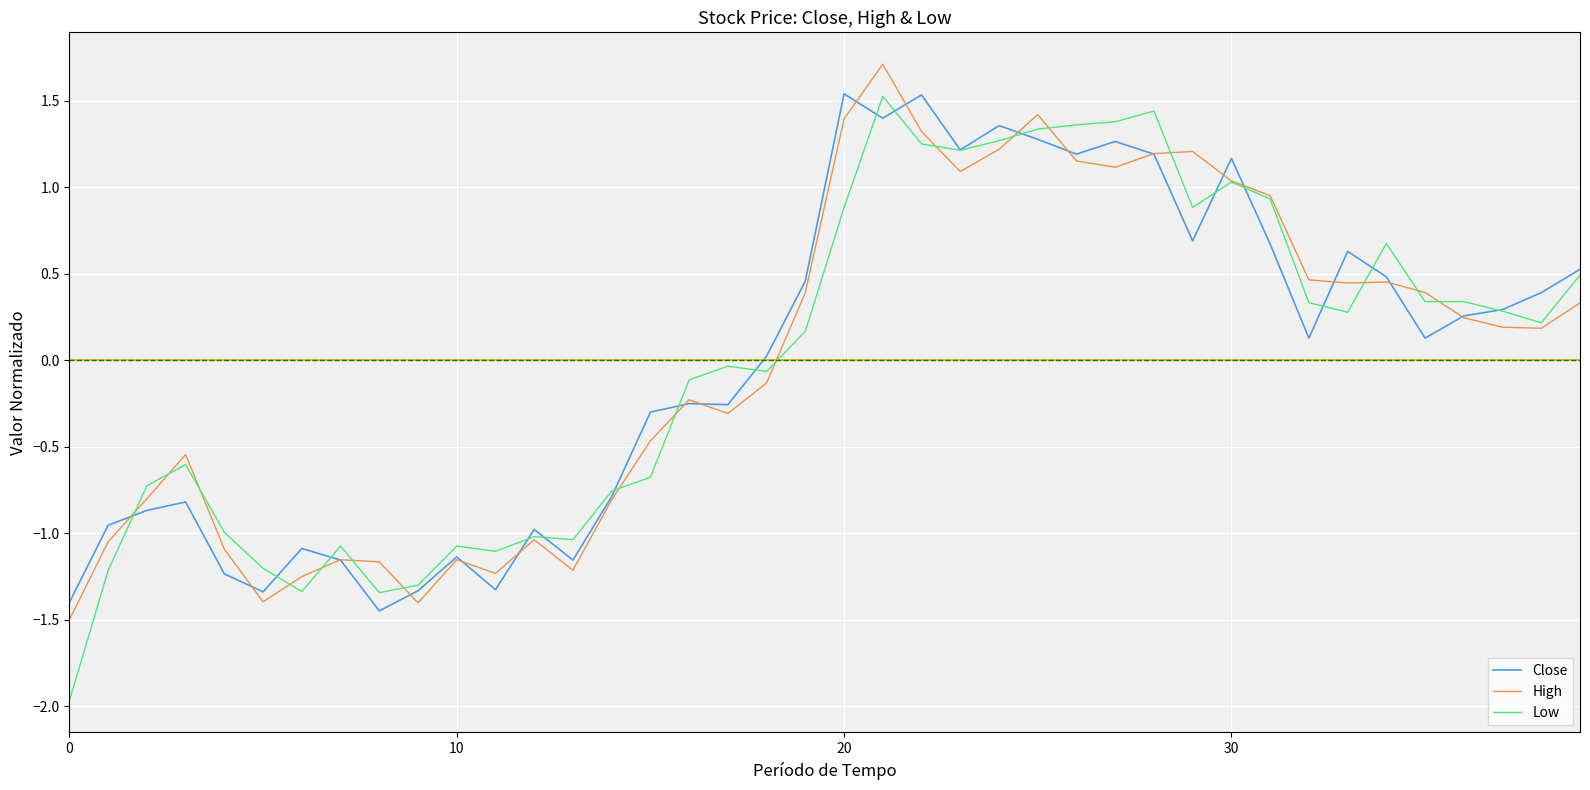

What is the maximum value for Low?

1.5